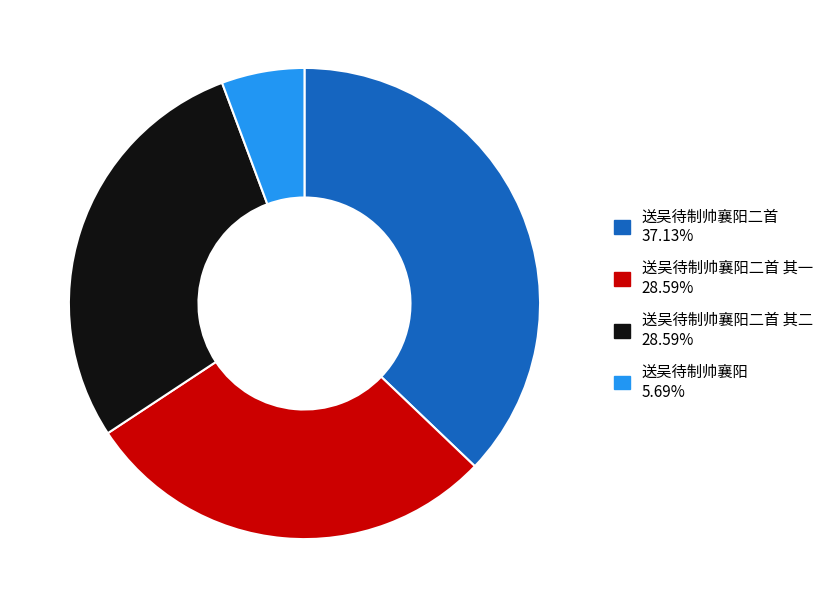

How many slices are in this pie chart?

4